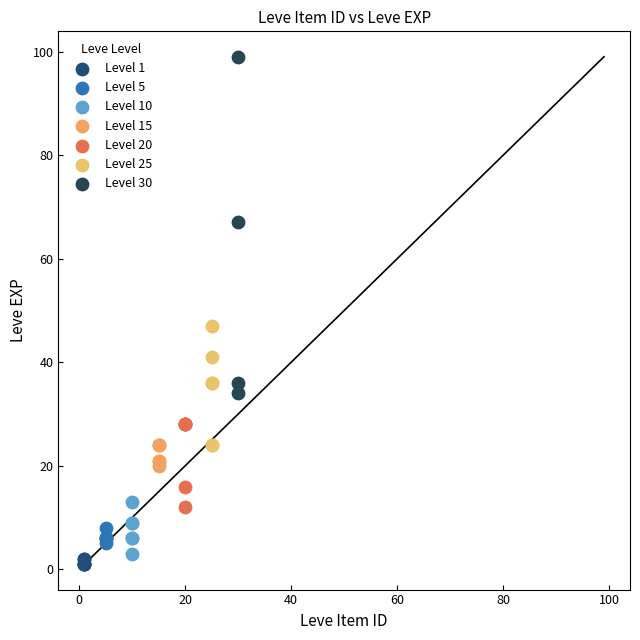

Which series has the largest Y range (max minus min)?

Level 30